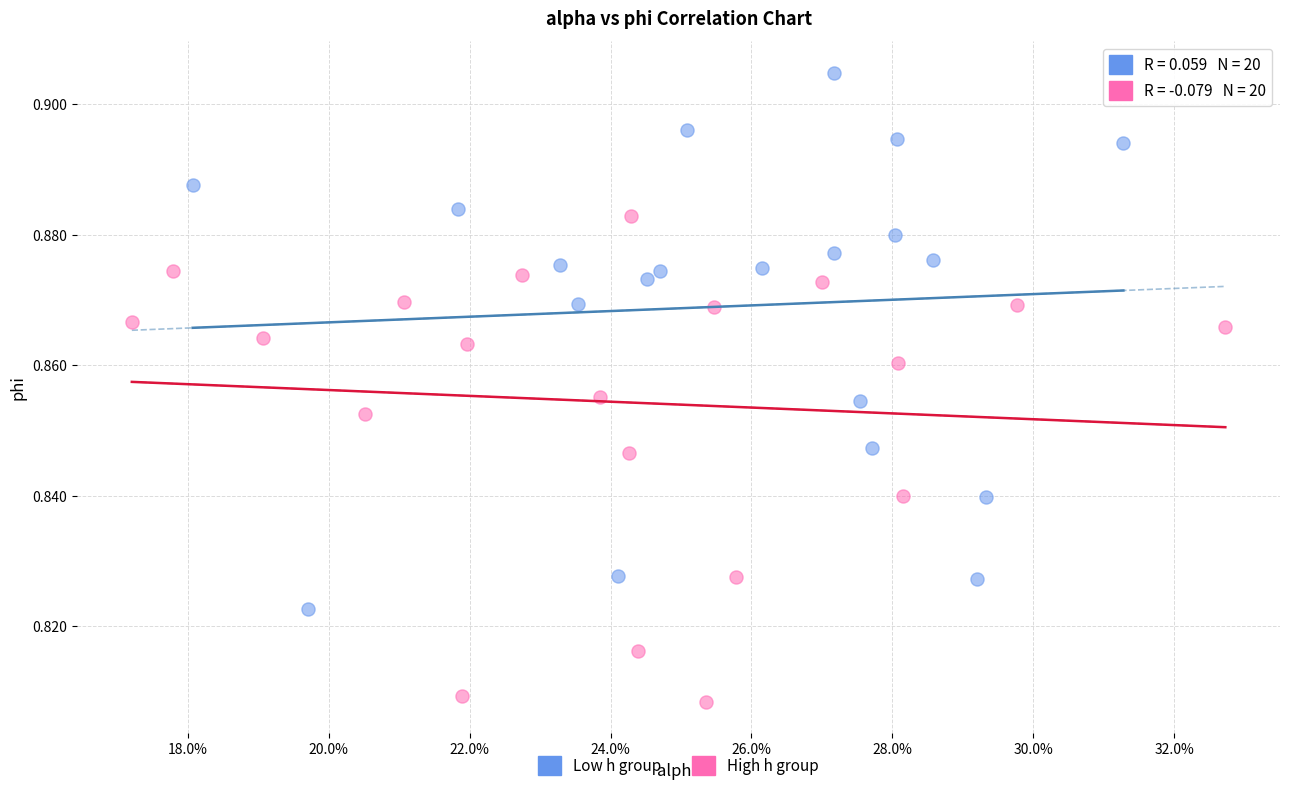

Which series has the largest Y range (max minus min)?

Low h group